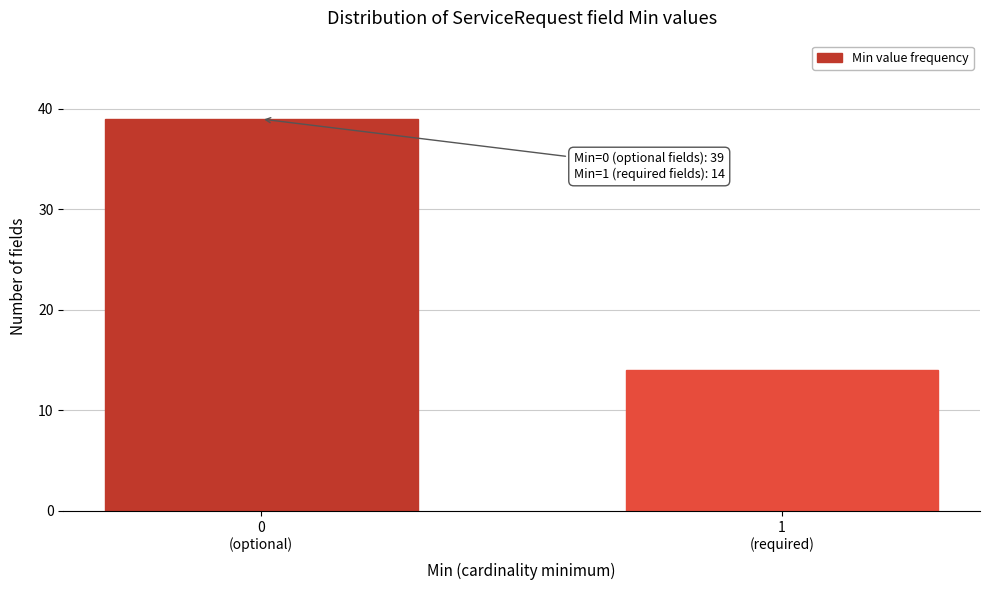

Reading left to right, what are all the values shown in this chart?

39	14